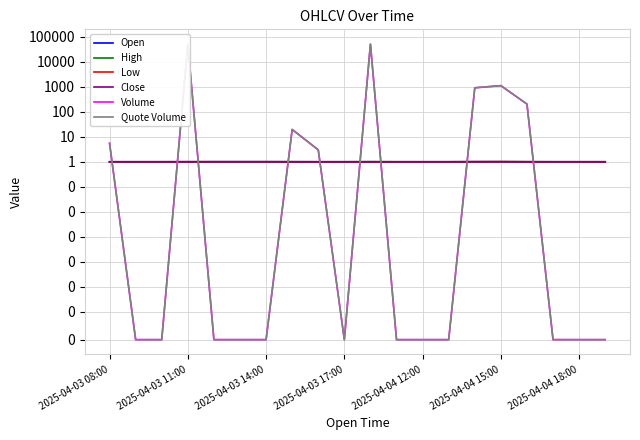

How many interior local peaks does the Low series have?

1